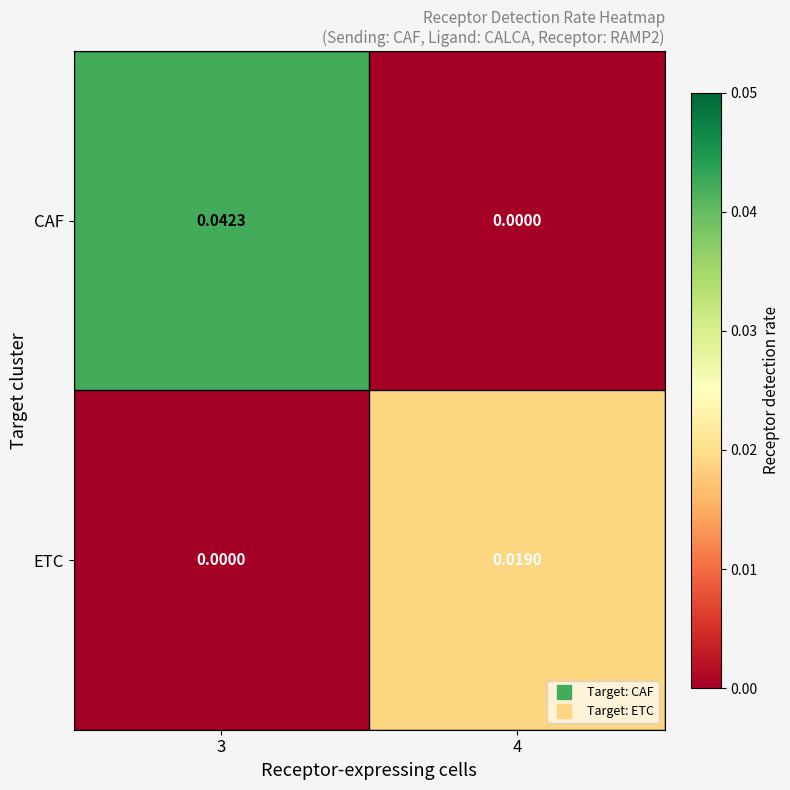

At how many categories does at least one series exceed 0?

2